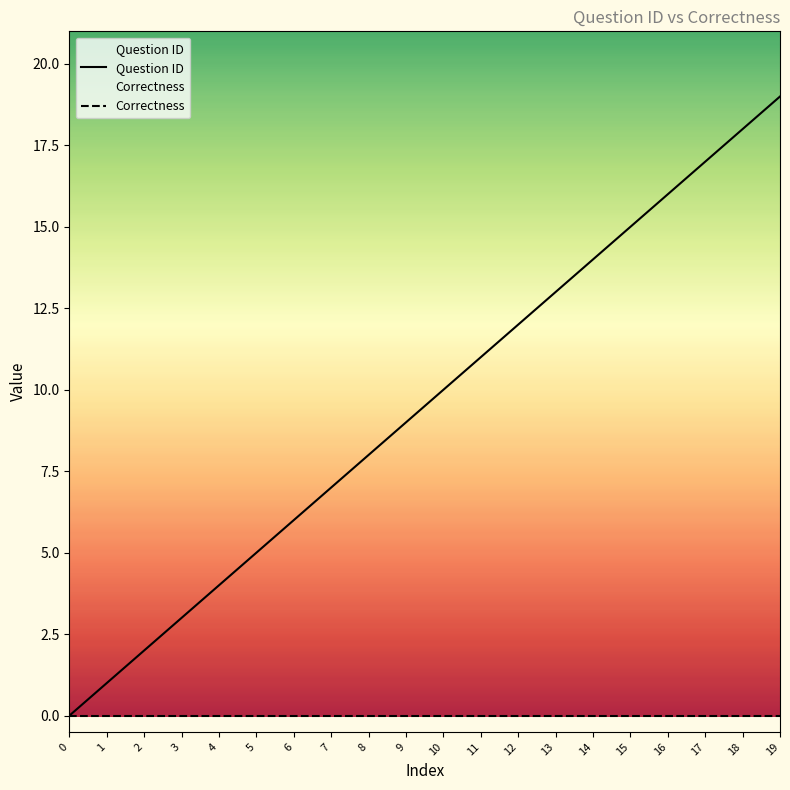

True or false: Question ID has a value of 6 at 6.

True